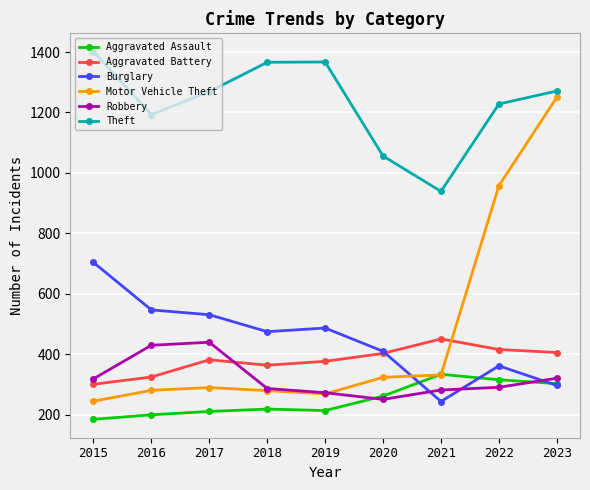

At how many categories does at least one series exceed 1157?

7